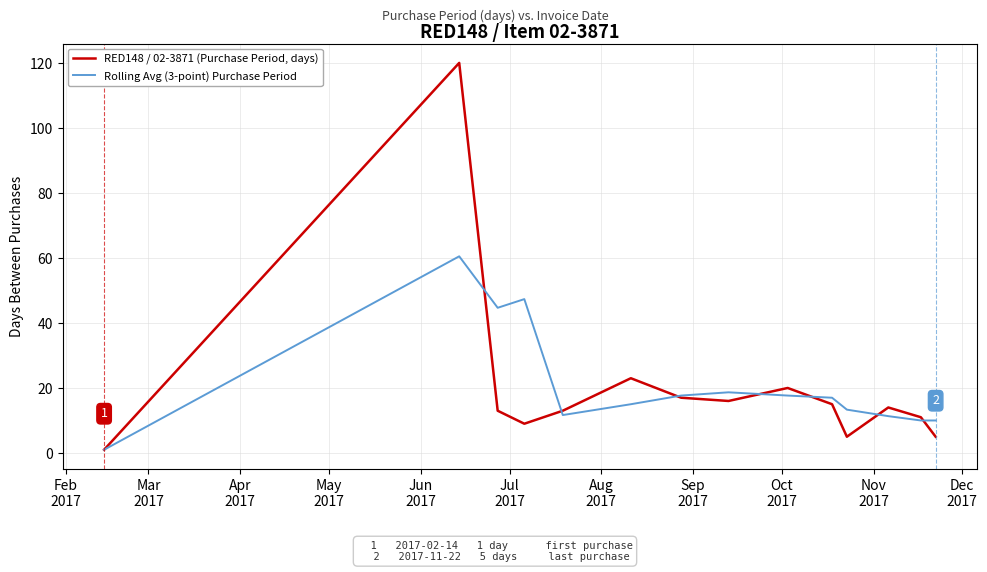

Which series has the widest spread of values?

RED148 / 02-3871 (Purchase Period, days)